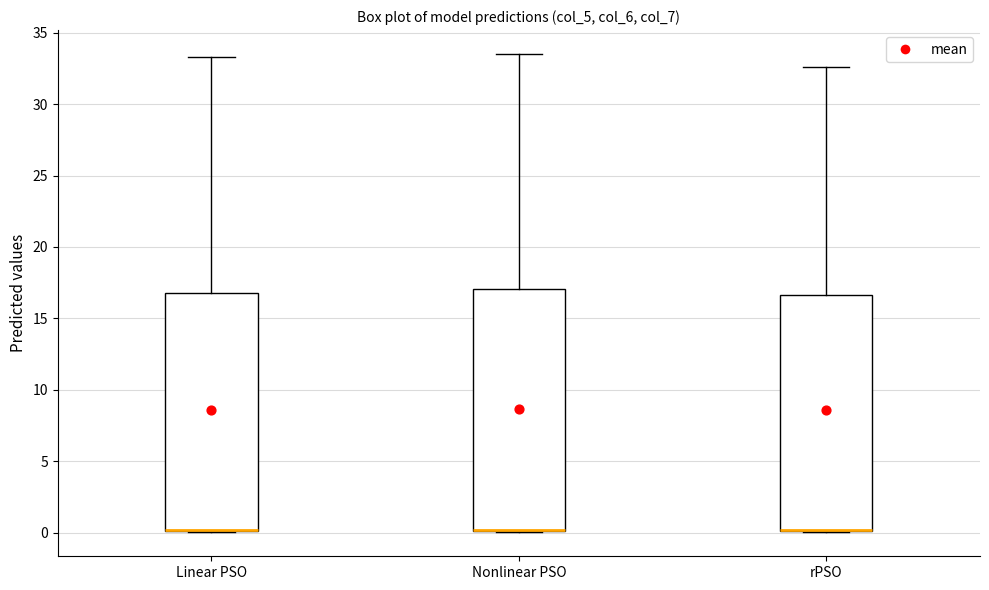

Reading left to right, transcribe this box plot: for each box, give where its median line is, the range the box spans, and where its two whiskers end, as read against the y-axis. The values are not printed on the chart, so give them approximately, as read against the axis.

Linear PSO: median 0.0 (drawn on the box's lower edge), box 0.0 to 17.0, whiskers 0.0 to 33.5
Nonlinear PSO: median 0.0 (drawn on the box's lower edge), box 0.0 to 17.0, whiskers 0.0 to 33.5
rPSO: median 0.0 (drawn on the box's lower edge), box 0.0 to 16.5, whiskers 0.0 to 32.5